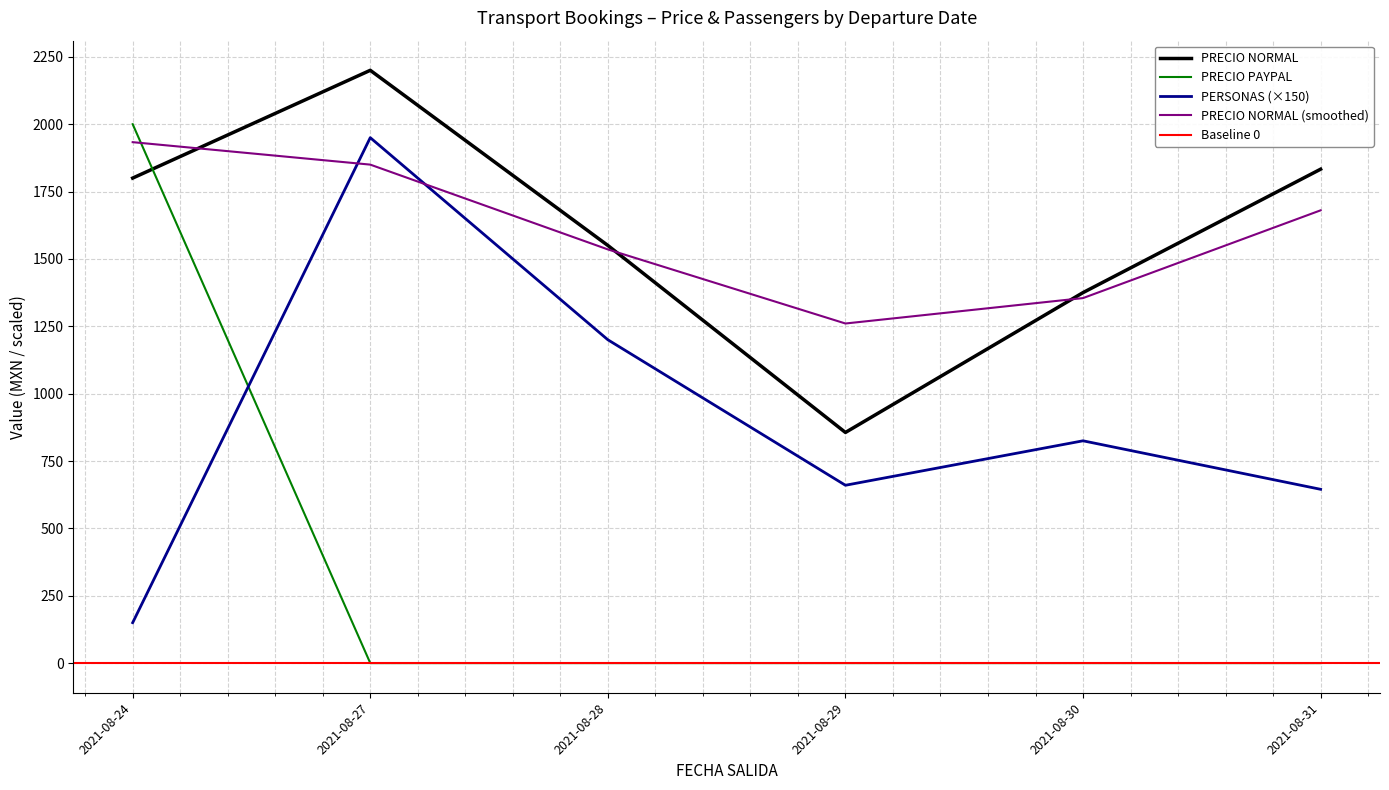

How many interior local peaks does the PRECIO NORMAL (Aug 28-29 detail) series have?

1